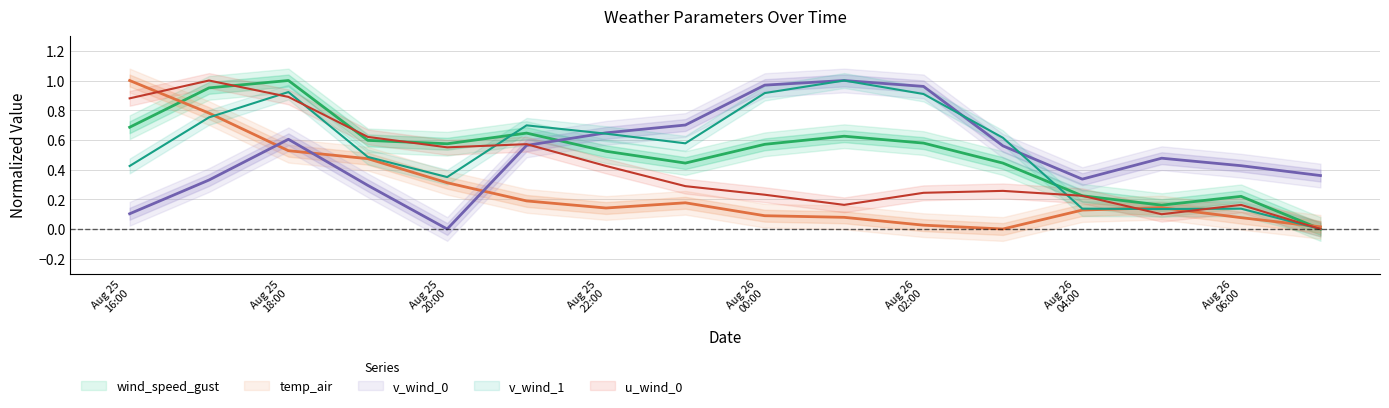

Between 2021-08-25 22:00 and 2021-08-26 07:00, which series saw the biggest shift?

v_wind_1